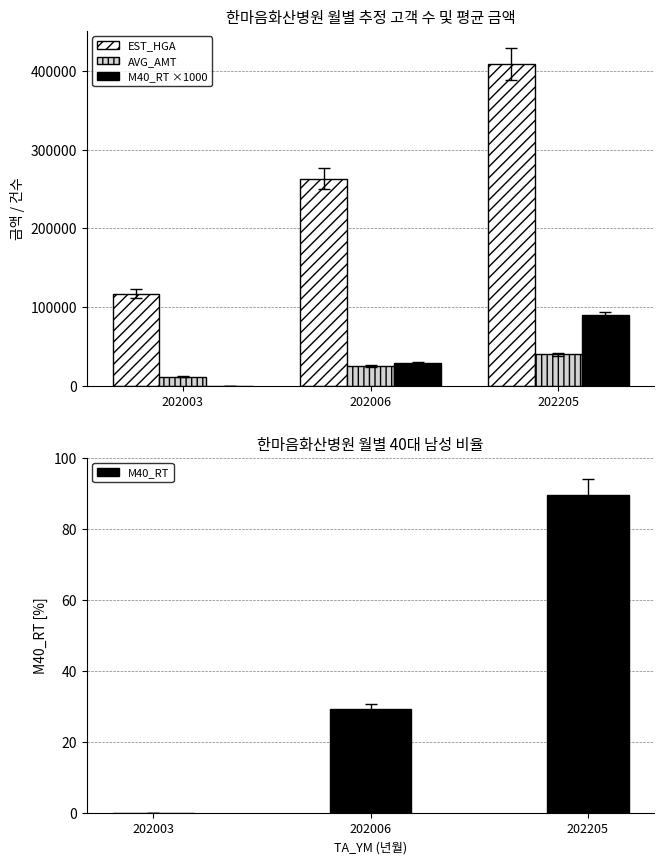

What are all the series names shown in the legend?

EST_HGA, AVG_AMT, M40_RT ×1000, M40_RT